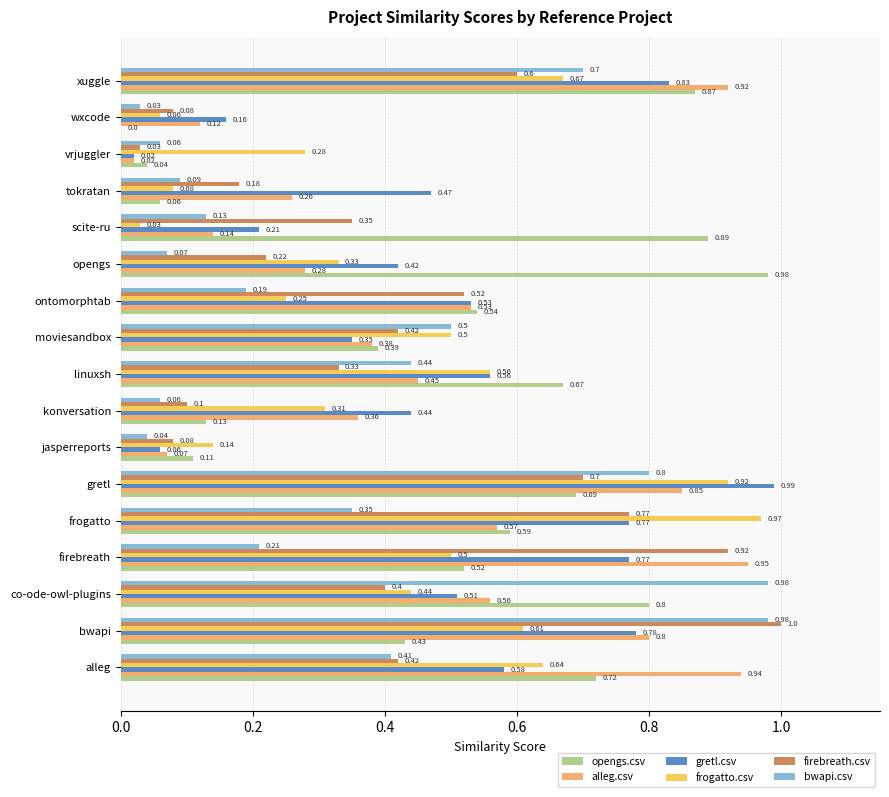

What is the sum of the opengs.csv values at gretl and wxcode?

0.7